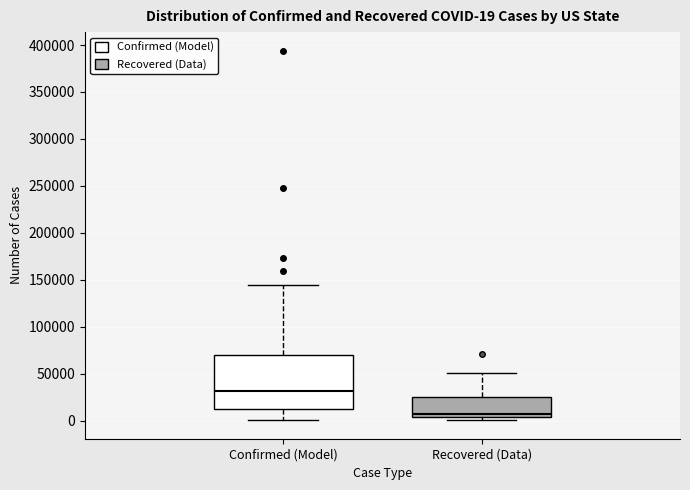

Which box's median line is the lowest?

Recovered (Data)